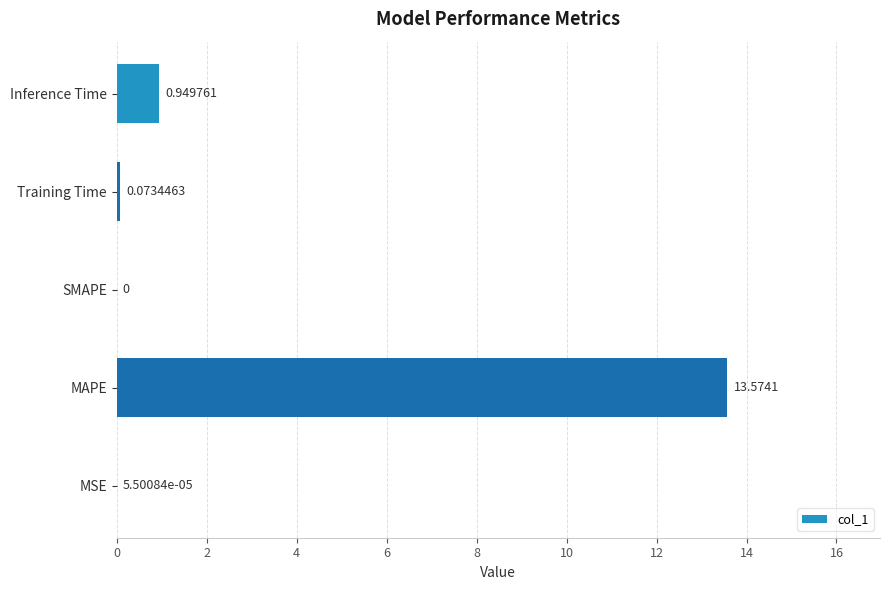

At which label is the value closest to 6?

Inference Time